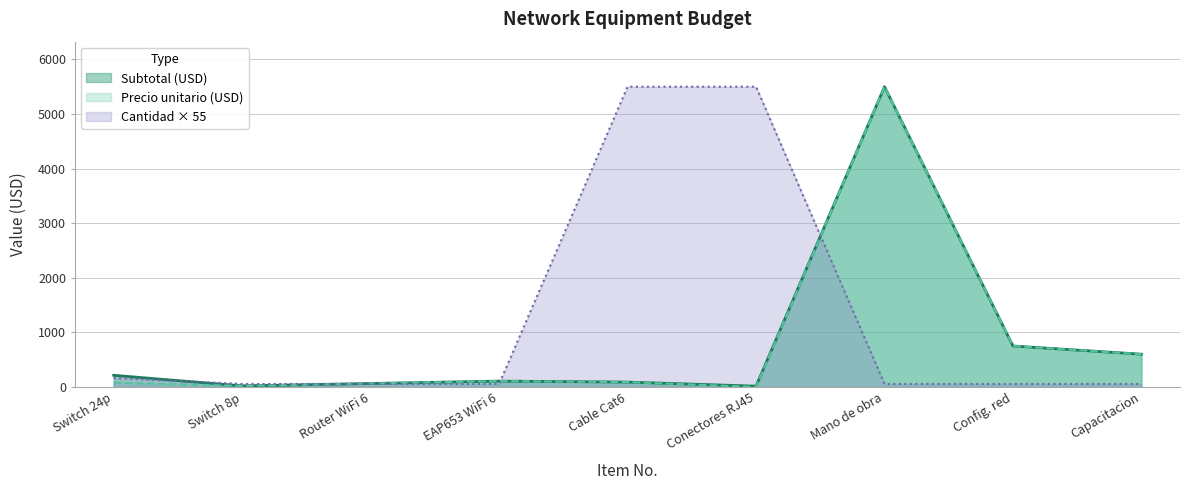

What is the greatest value displayed?

5500.0